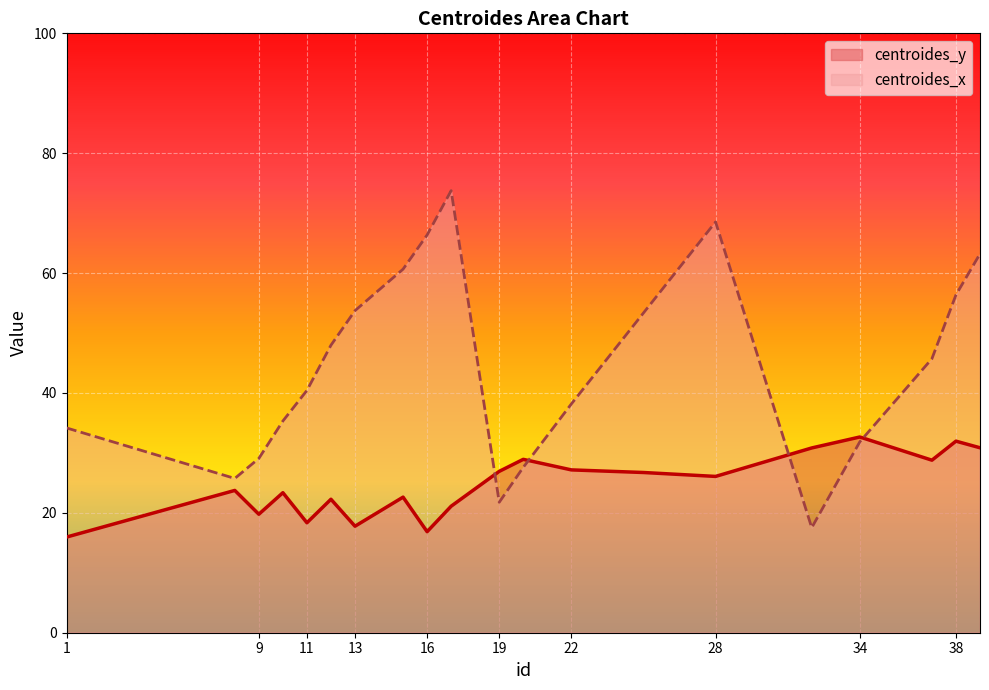

True or false: centroides_y has a value of 33.6 at 15.

False